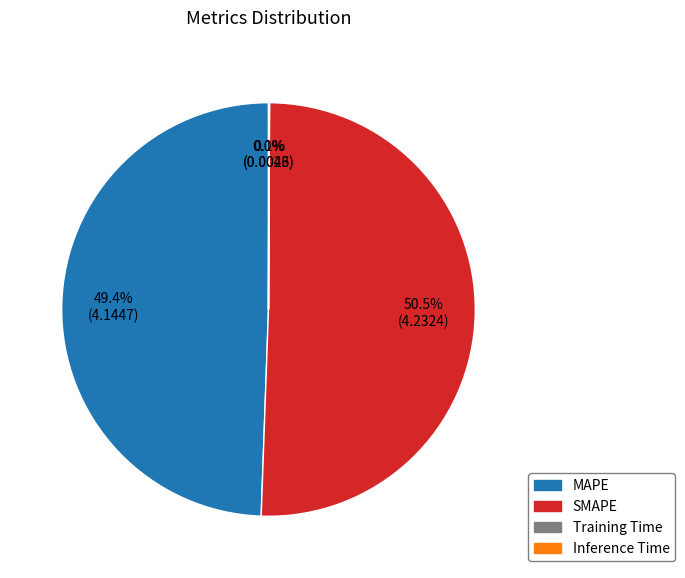

What percentage is NOT represented by MAPE?

50.6%